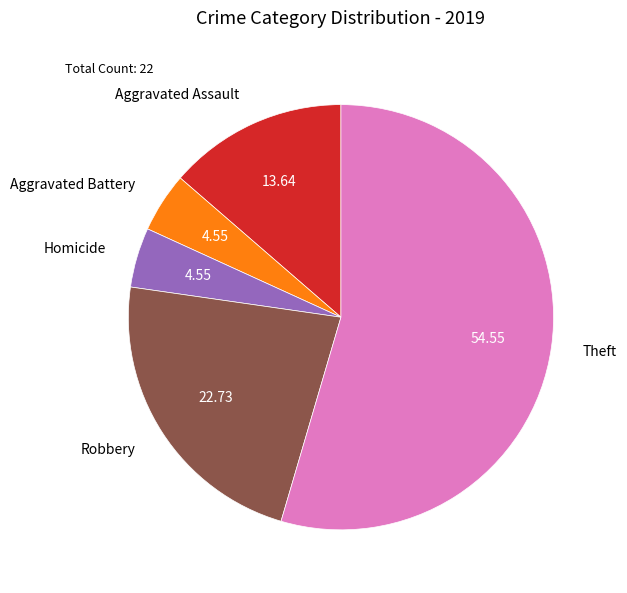

How many segments does this pie chart have?

5